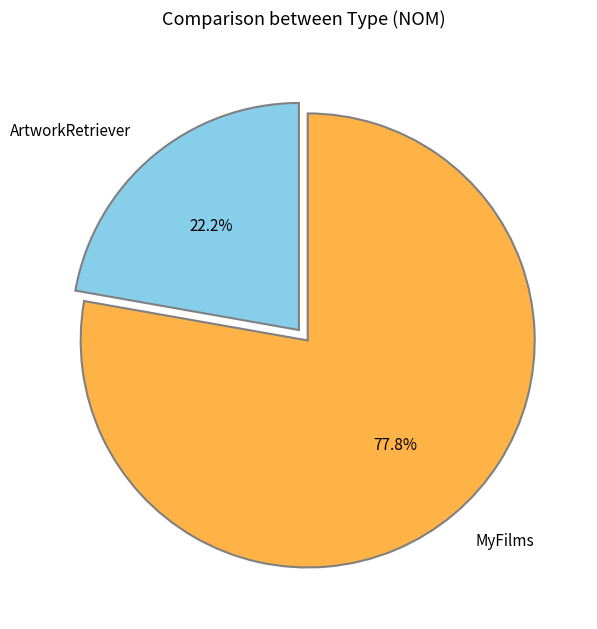

How many segments does this pie chart have?

2